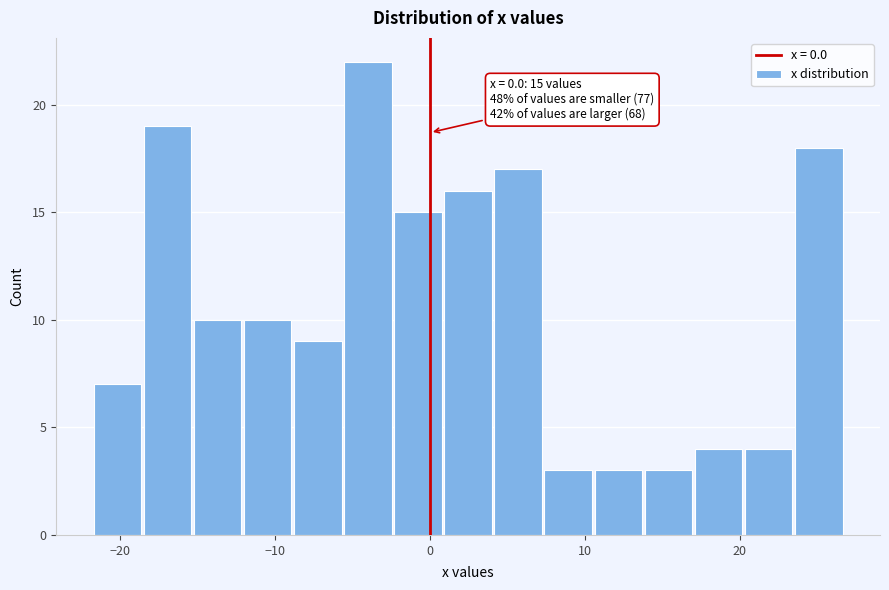

Read against the x-axis, roughly where is the centre of the tallest bar?

-4